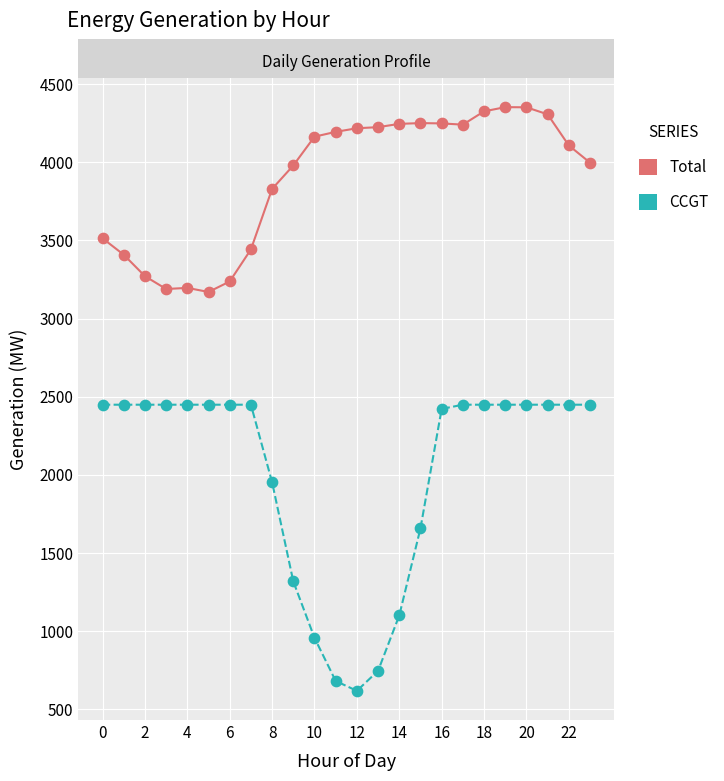

In the CCGT series, what Y value is closest to 1534?

1658